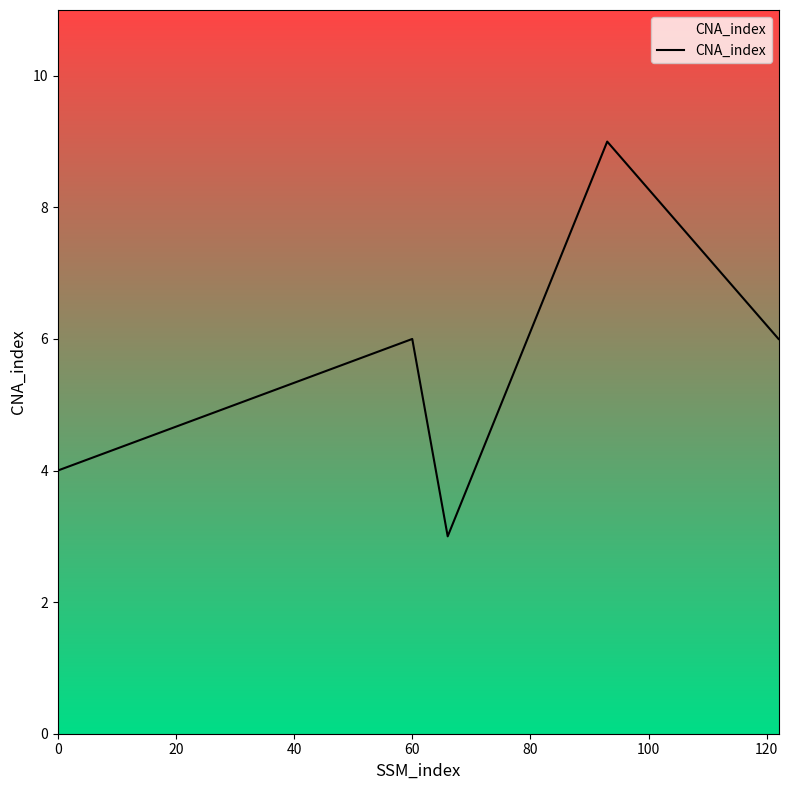

What is the average value?

6